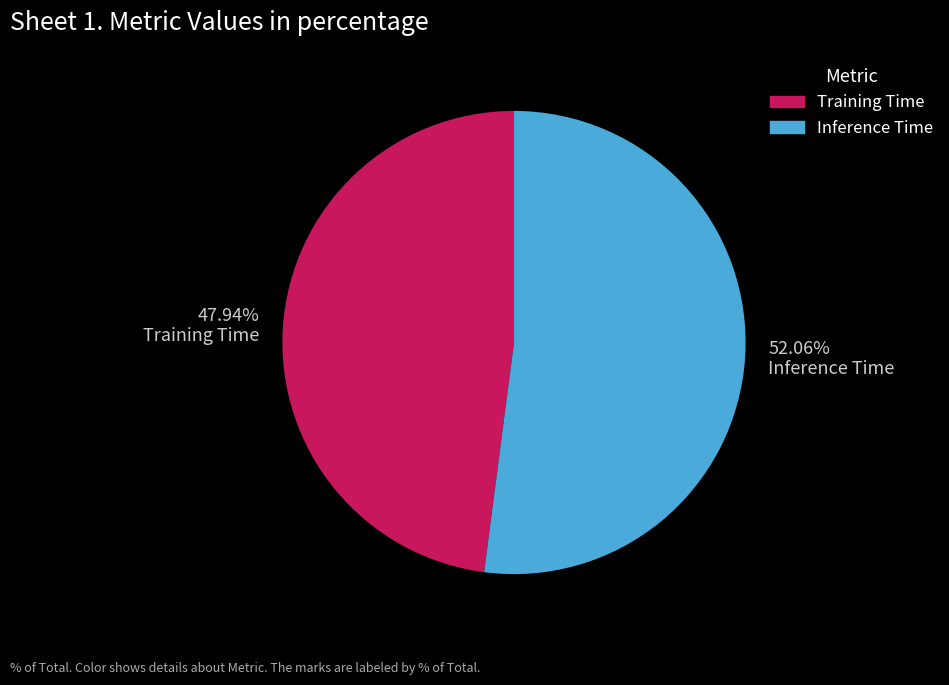

To the nearest percent, what is the difference between the largest and smallest slice percentages?

4%